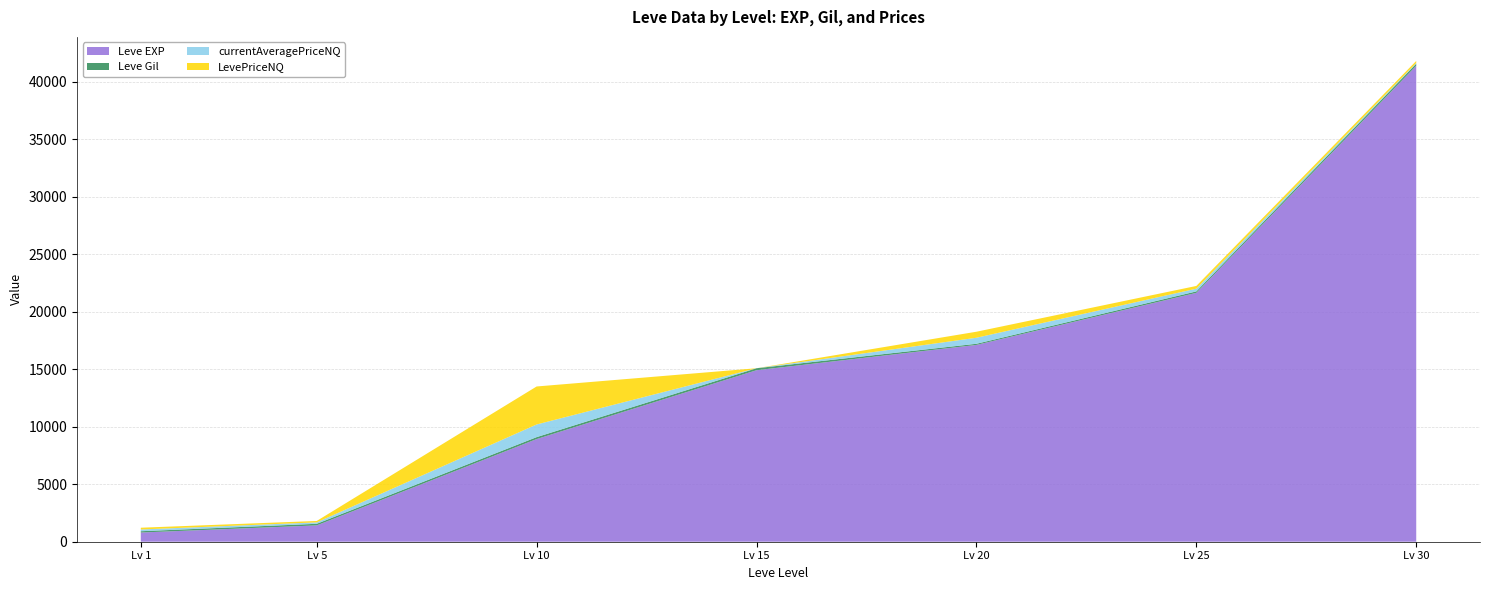

Reading right to left, transcribe all the data shown in this chart.

Leve EXP: 41410.0	21650.0	17120.0	14920.0	8930.0	1420.0	800.0
Leve Gil: 175.0	126.0	101.0	172.0	169.0	140.0	113.0
currentAveragePriceNQ: 60.2	237.5	523.4	0.0	1101.6	122.9	152.7
LevePriceNQ: 180.8	237.5	523.4	0.0	3304.8	122.9	152.7